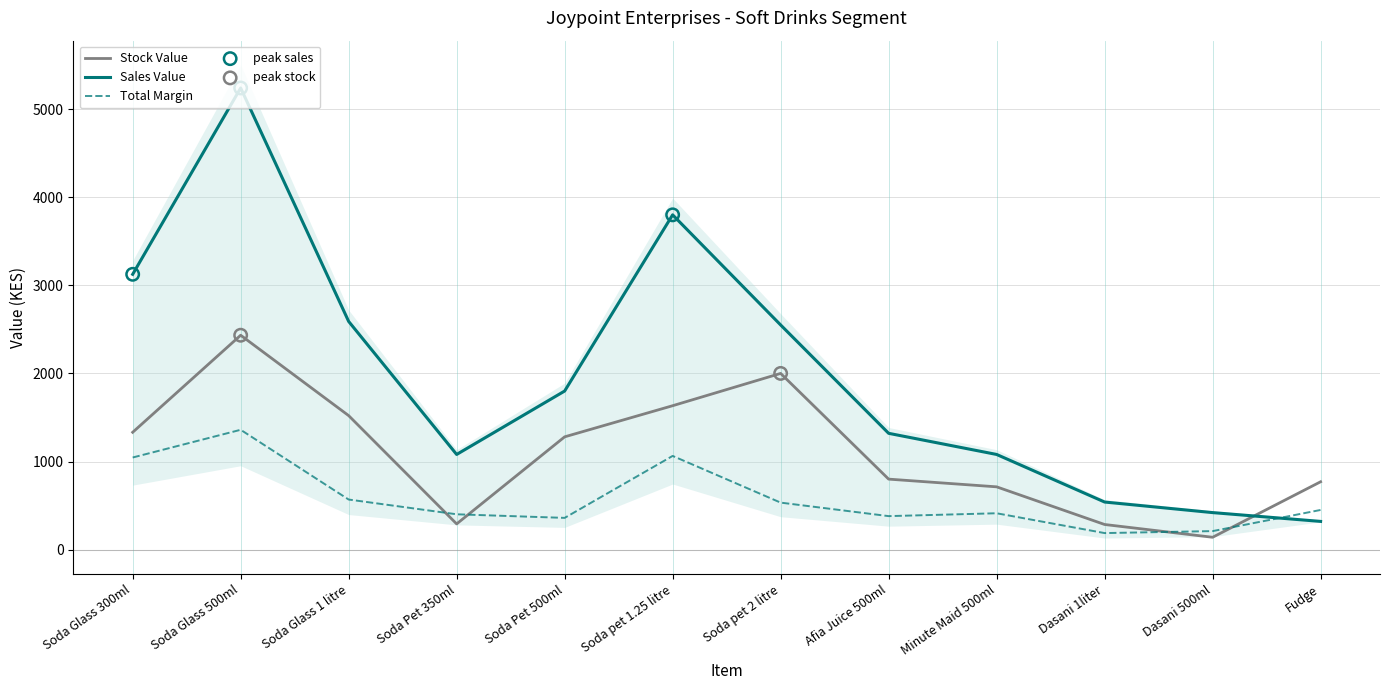

Which series reaches the minimum Y coordinate?

Stock Value